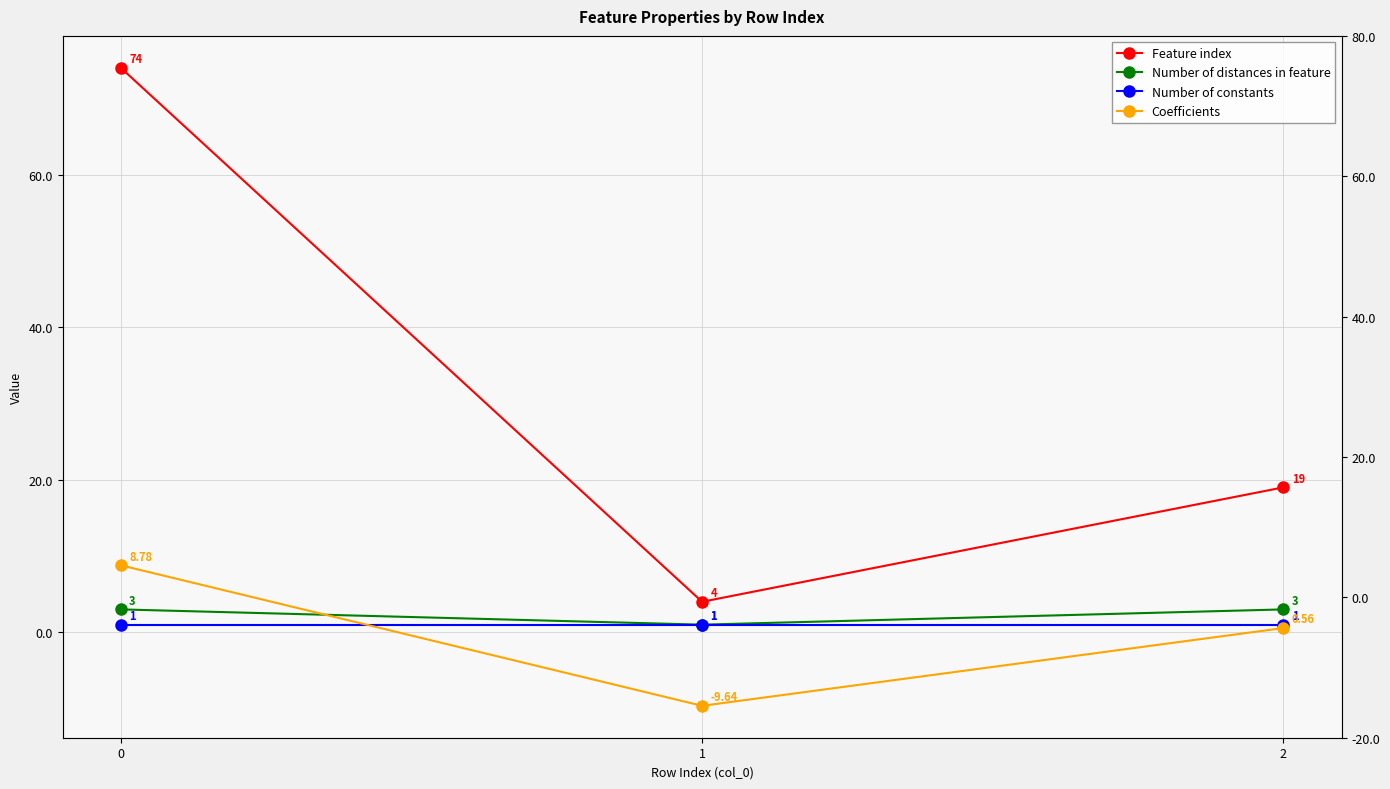

Count the Feature index values in the range 4 to 74.

3